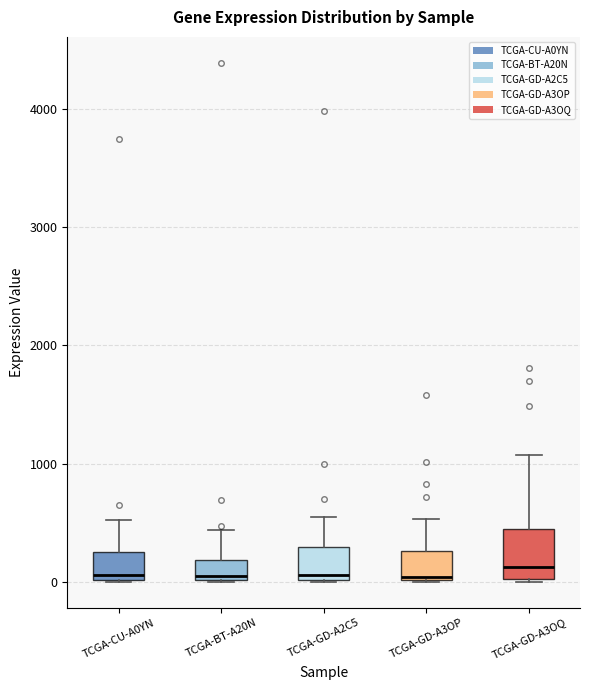

Reading left to right, transcribe this box plot: for each box, give where its median line is, the range the box spans, and where its two whiskers end, as read against the y-axis. The values are not printed on the chart, so give them approximately, as read against the axis.

TCGA-CU-A0YN: median 100, box 0 to 200, whiskers 0 to 500
TCGA-BT-A20N: median 100, box 0 to 200, whiskers 0 to 400
TCGA-GD-A2C5: median 100, box 0 to 300, whiskers 0 to 500
TCGA-GD-A3OP: median 0, box 0 to 300, whiskers 0 to 500
TCGA-GD-A3OQ: median 100, box 0 to 400, whiskers 0 to 1100